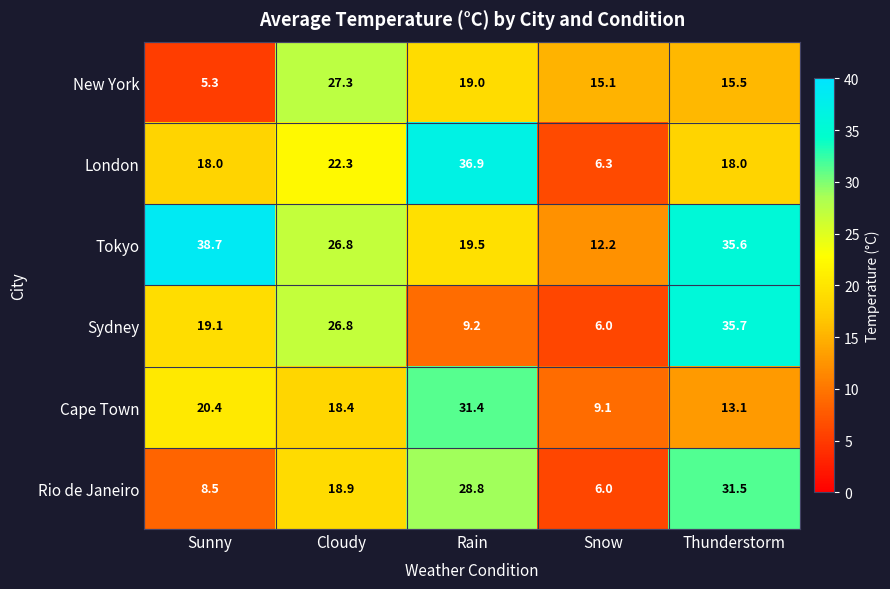

Between Sunny and Cloudy, which series saw the biggest shift?

New York